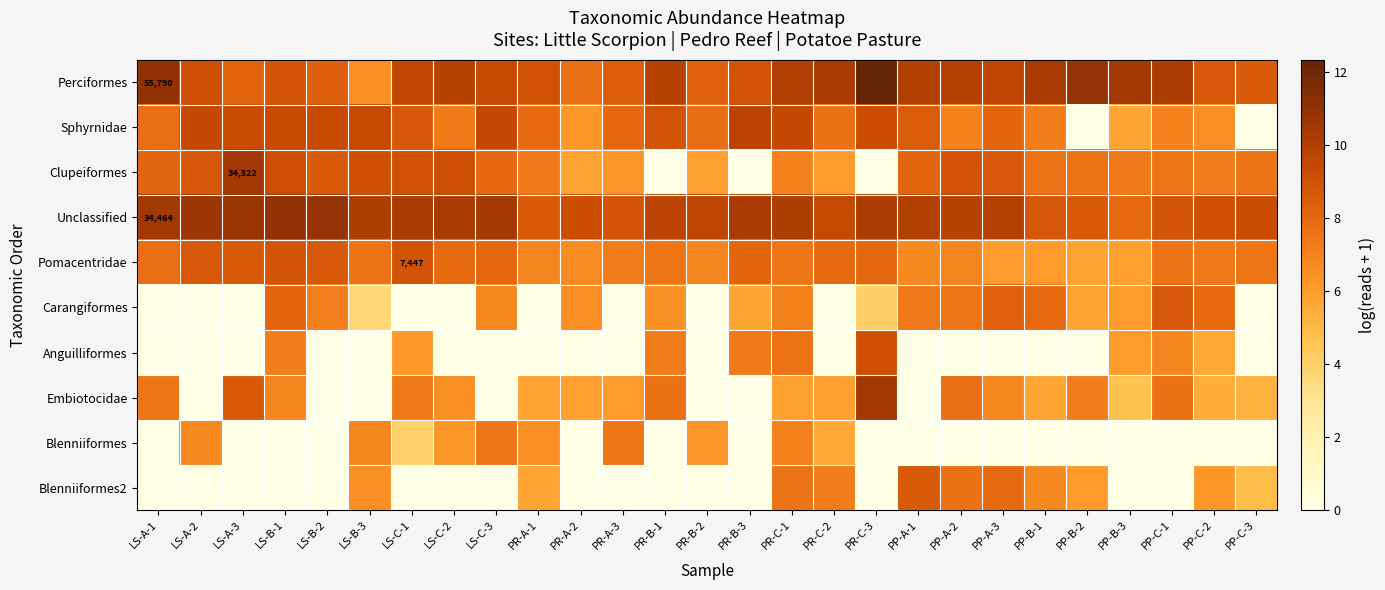

What is the difference between the Anguilliformes values at PR-C-3 and PP-B-2?

9.1